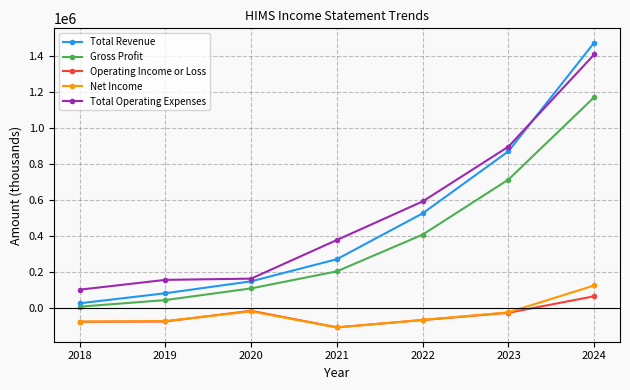

What is the difference between the highest and lowest values at 2023?

924000